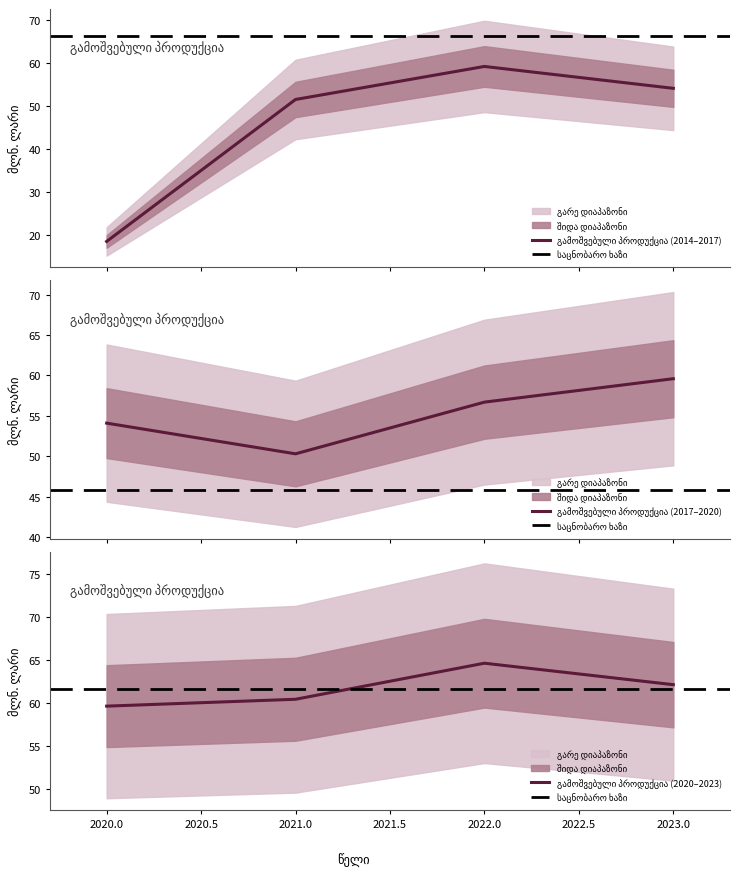

Is this an area chart (filled region under the line)?

No